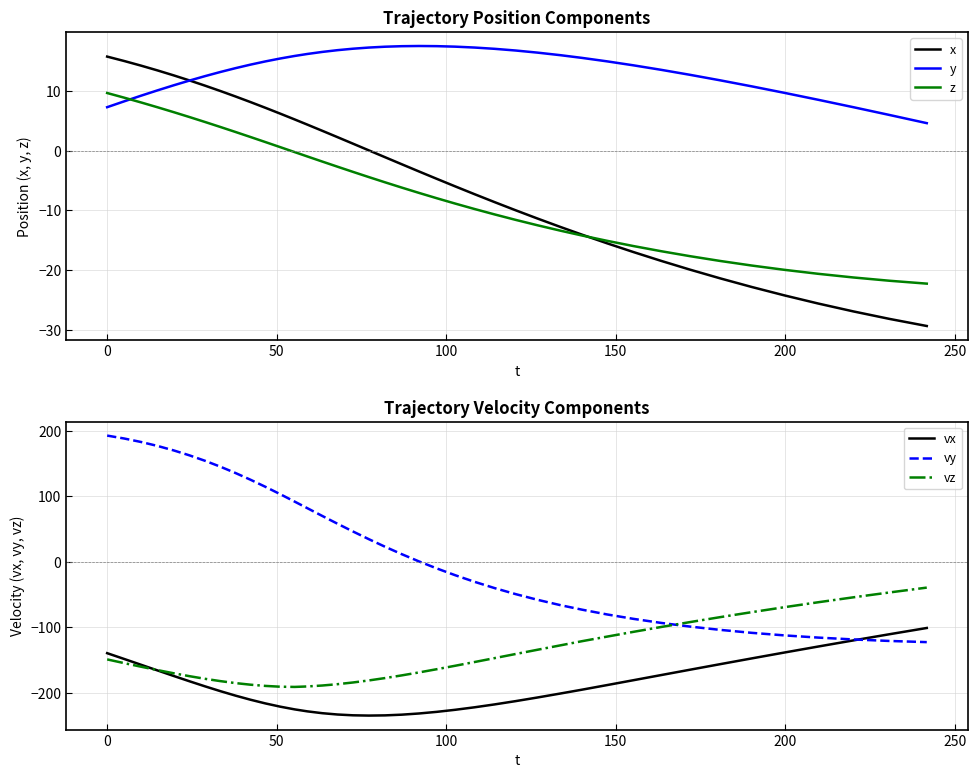

What are all the series names shown in the legend?

x, y, z, vx, vy, vz